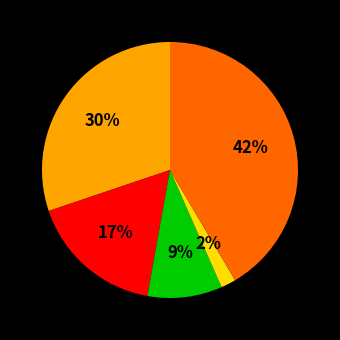

To the nearest percent, what is the average slice percentage?

20%